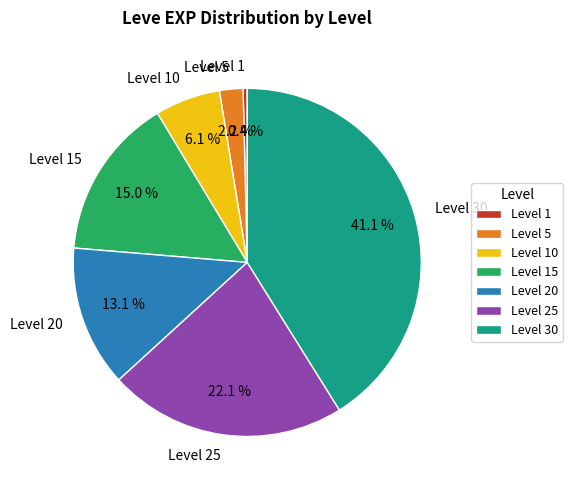

What is the ratio of the value at Level 20 to the value at Level 1?

34.3